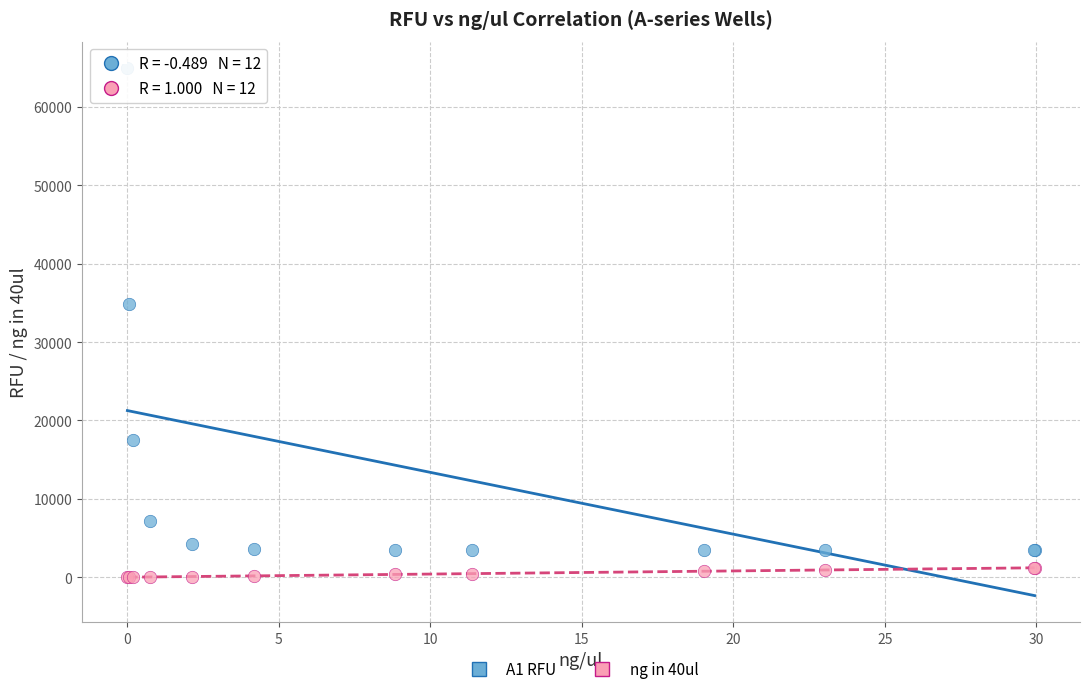

Which series has the largest Y range (max minus min)?

A1 RFU